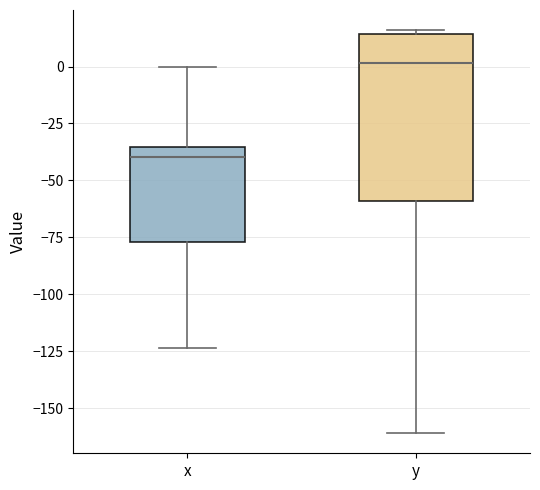

Reading left to right, transcribe this box plot: for each box, give where its median line is, the range the box spans, and where its two whiskers end, as read against the y-axis. The values are not printed on the chart, so give them approximately, as read against the axis.

x: median -40, box -75 to -35, whiskers -125 to 0
y: median 0, box -60 to 15, whiskers -160 to 15